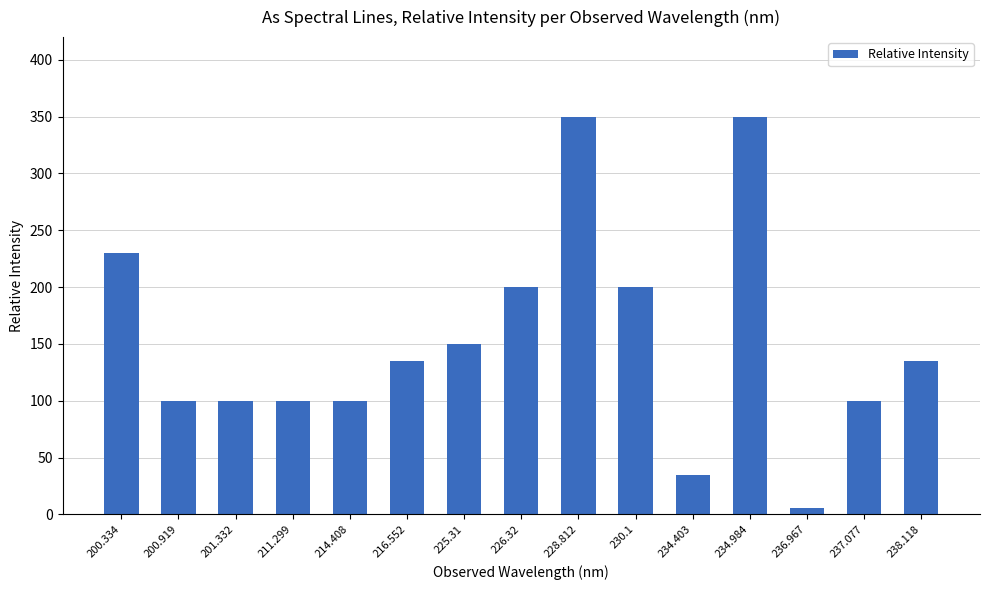

What is the label of the 9th bar from the left?

228.812